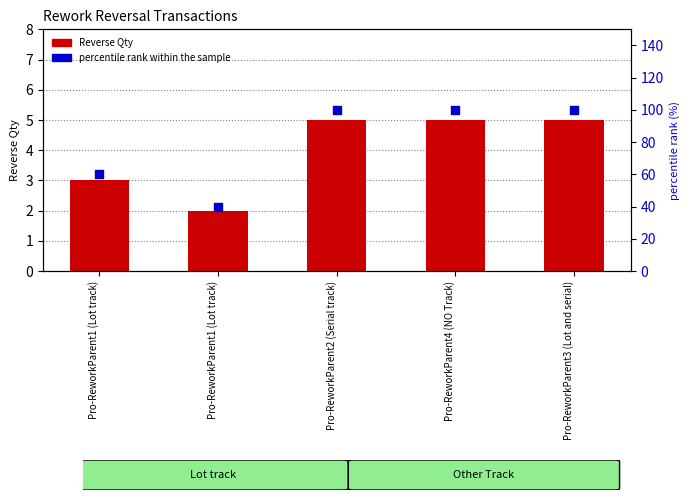

What are all the series names shown in the legend?

Reverse Qty, percentile rank within the sample